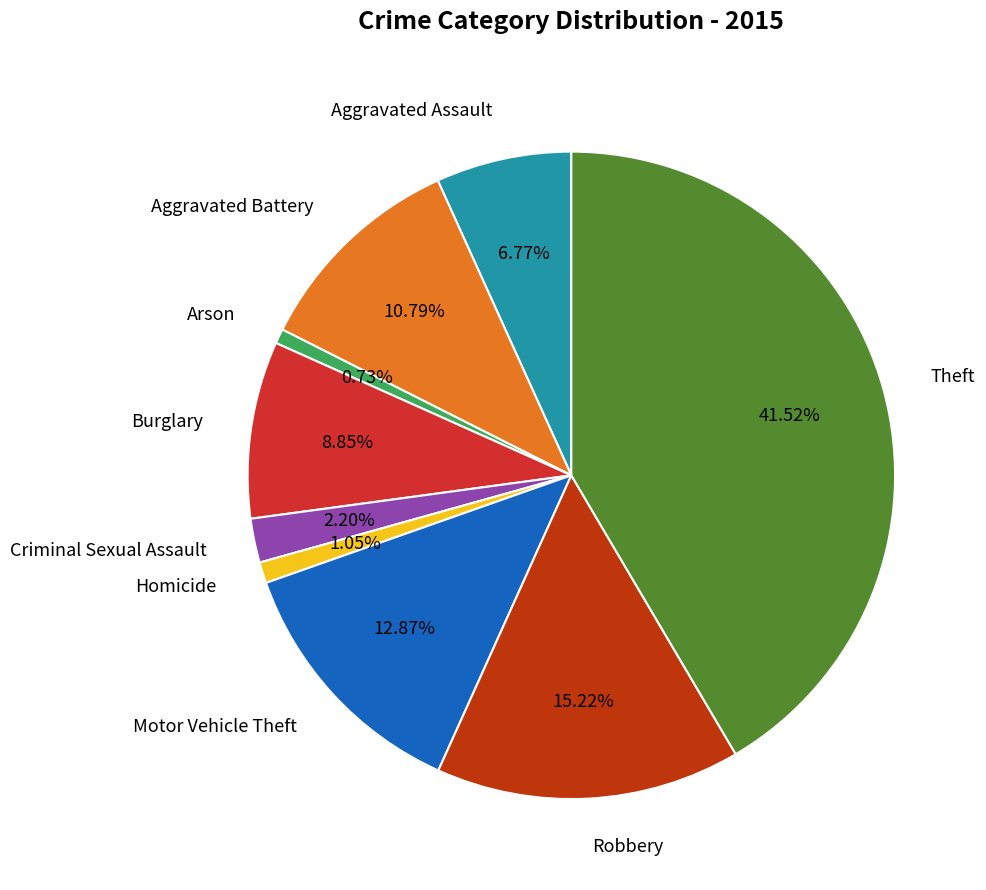

How much of the chart is everything except Theft?

58.5%